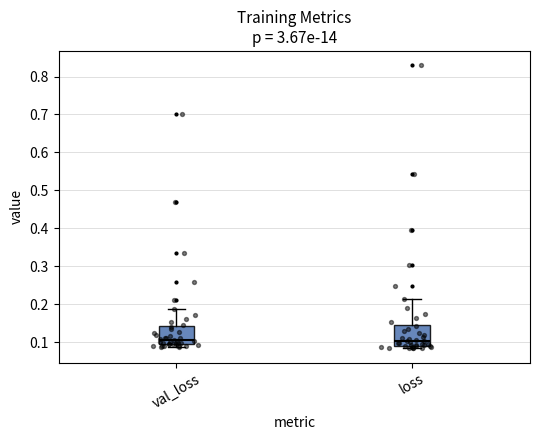

Where is the upper edge of the box for val_loss on the y-axis? The values are not printed on the chart, so give them approximately, as read against the axis.

0.14